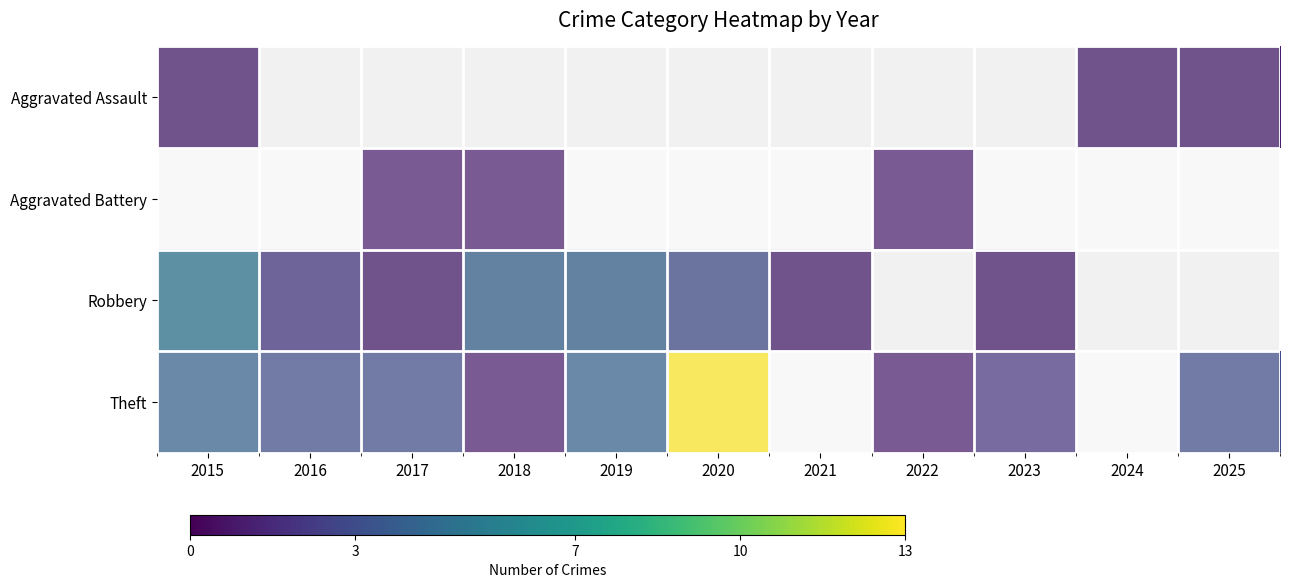

Rank the series at 2015 from lowest to highest value.

Aggravated Assault, Aggravated Battery, Theft, Robbery